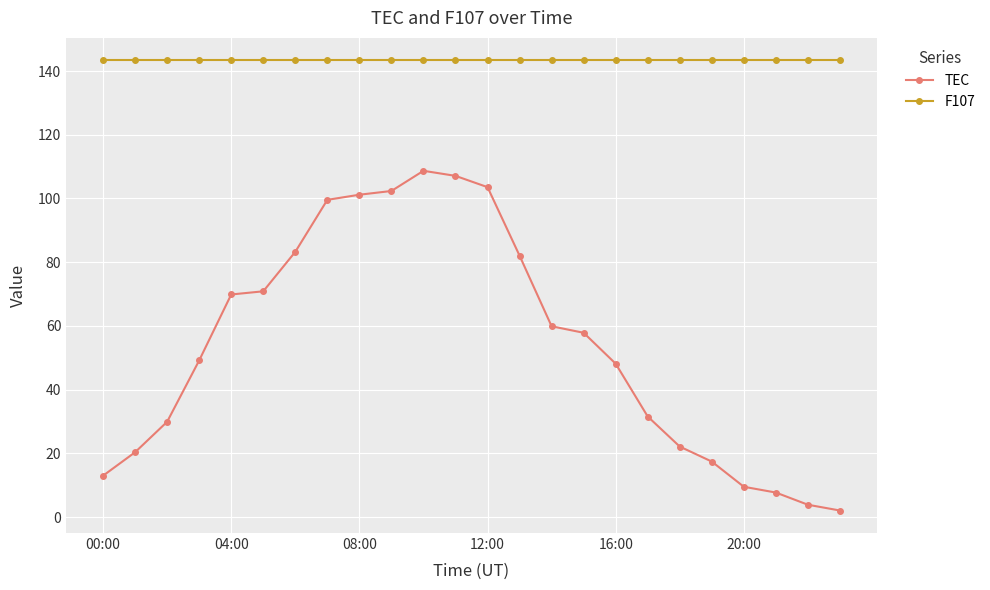

What are all the series names shown in the legend?

TEC, F107